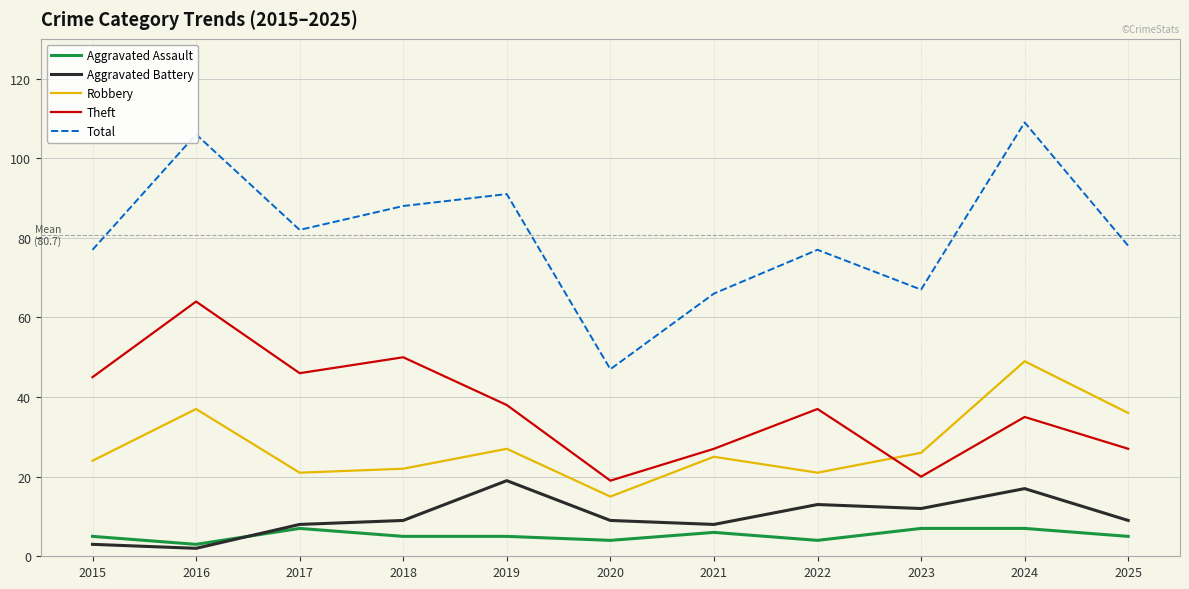

Is the value of Total at 2021 greater than the value of Aggravated Assault at 2023?

Yes